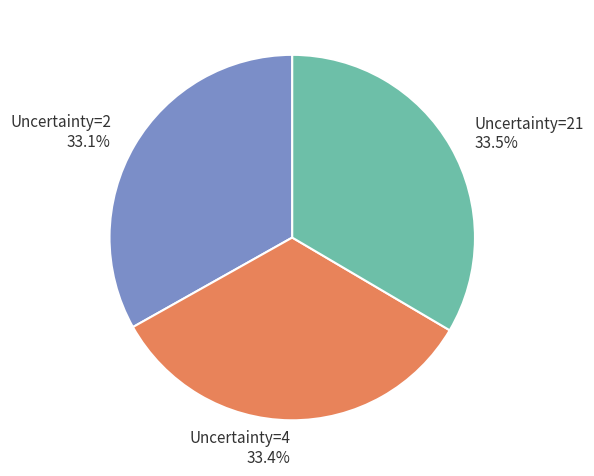

Combined, what portion of the pie is Uncertainty=2 and Uncertainty=4?

66.5%